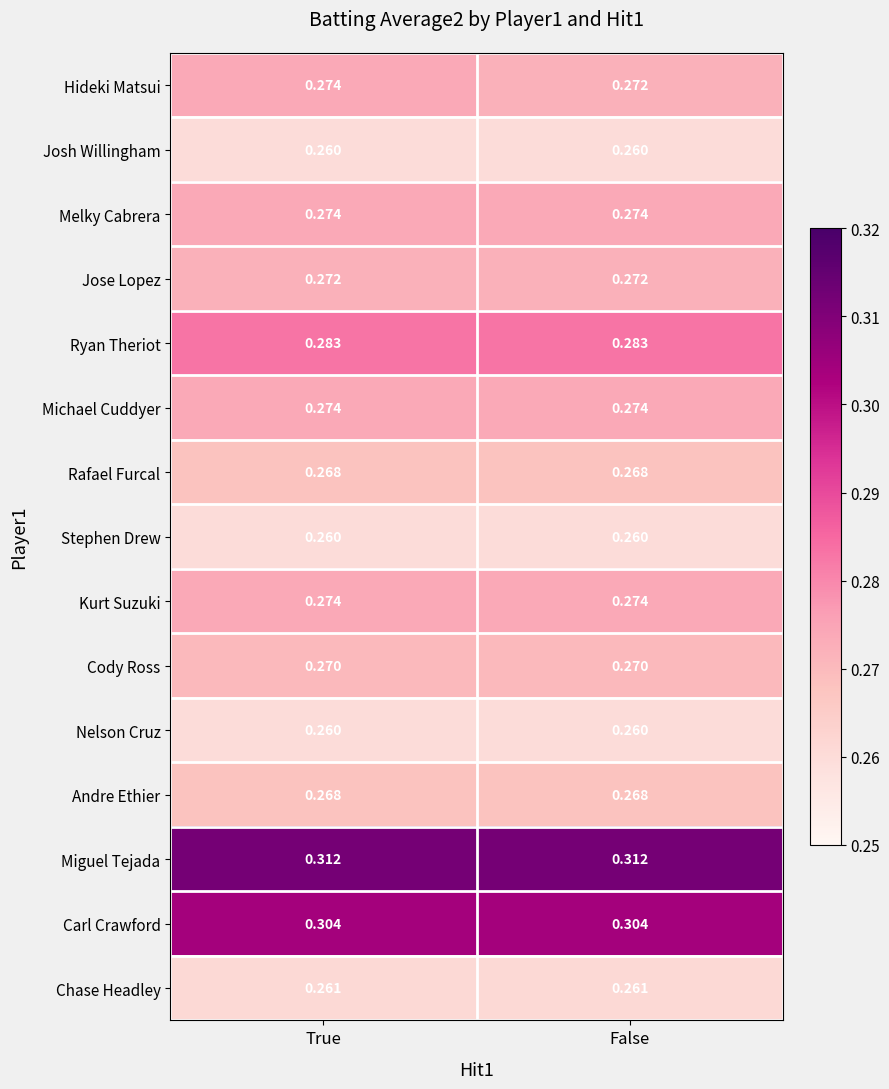

Which series has the widest spread of values?

Hideki Matsui